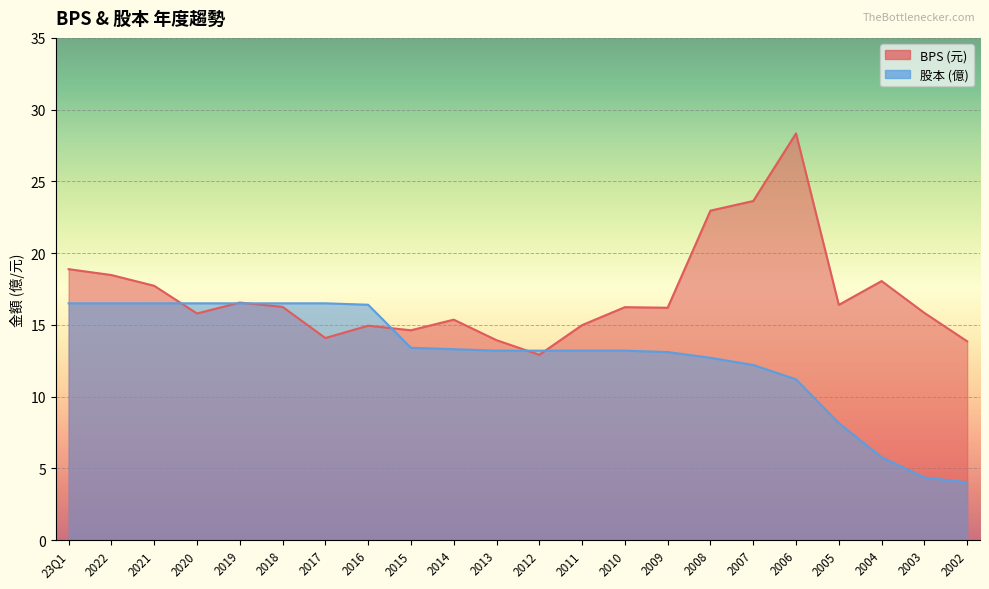

What is the average value of the 股本 series?

12.9